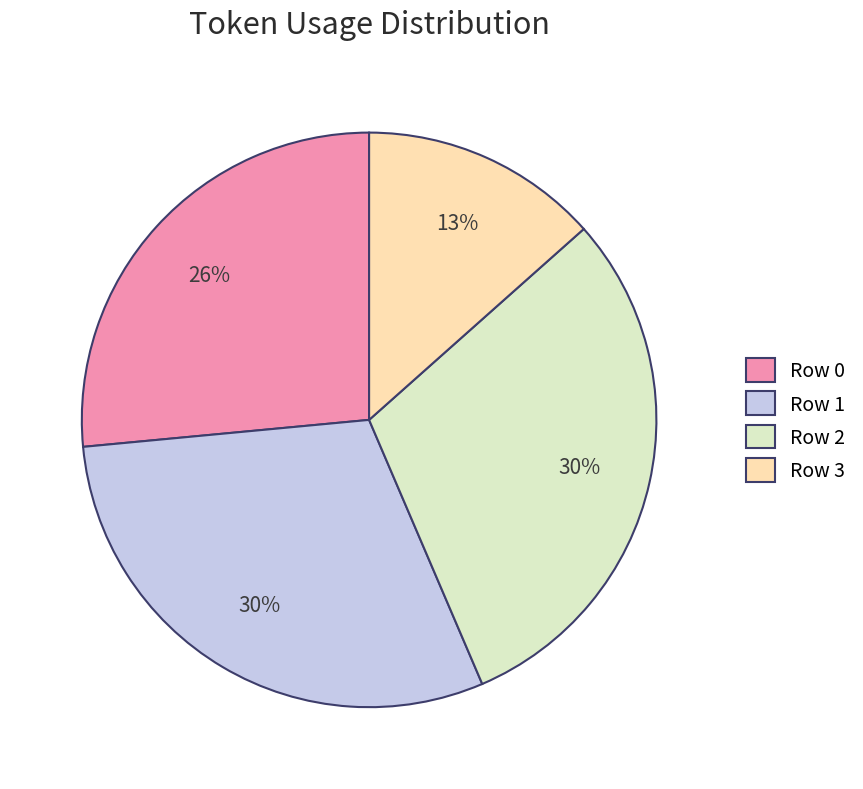

What is the smallest slice in the pie chart?

Row 3